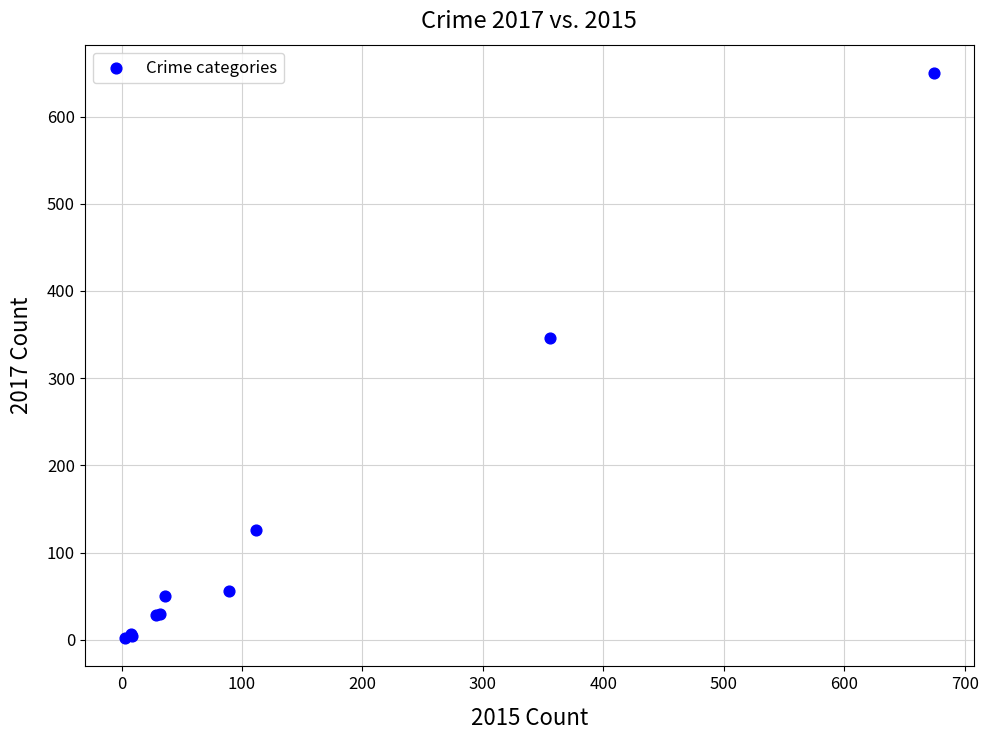

What Y value in the scatter plot is closest to 326?

346